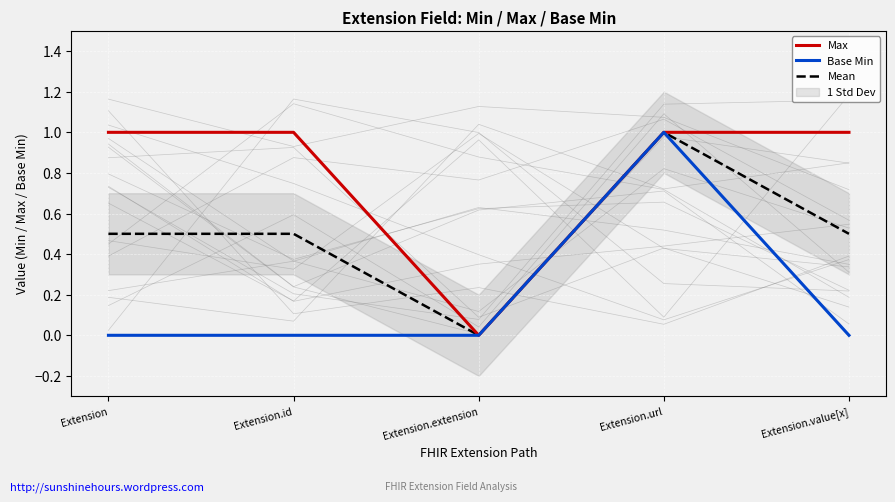

How many lines are shown in the chart?

3